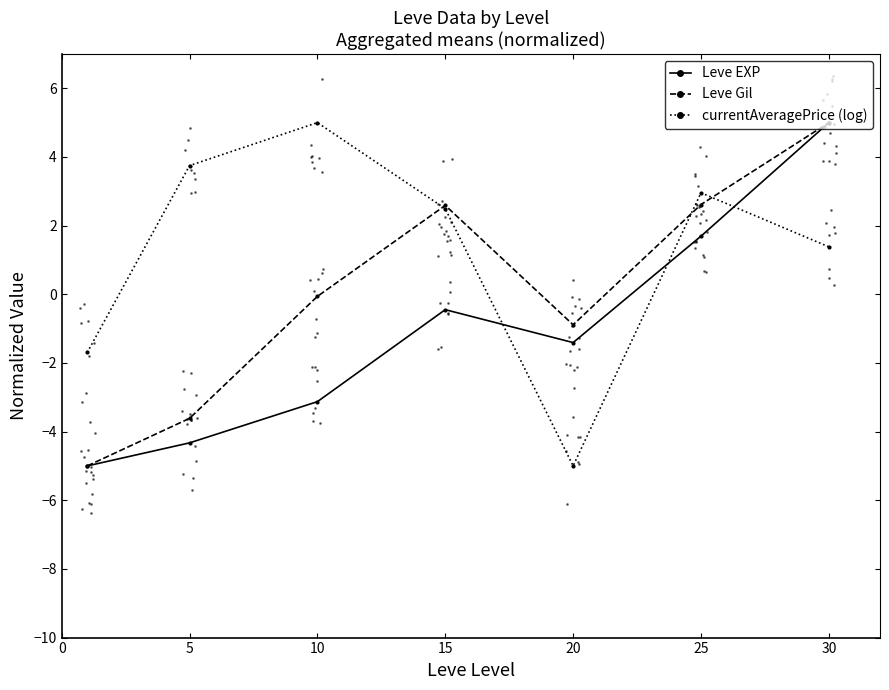

Which has a higher value, 30 or 25?

30